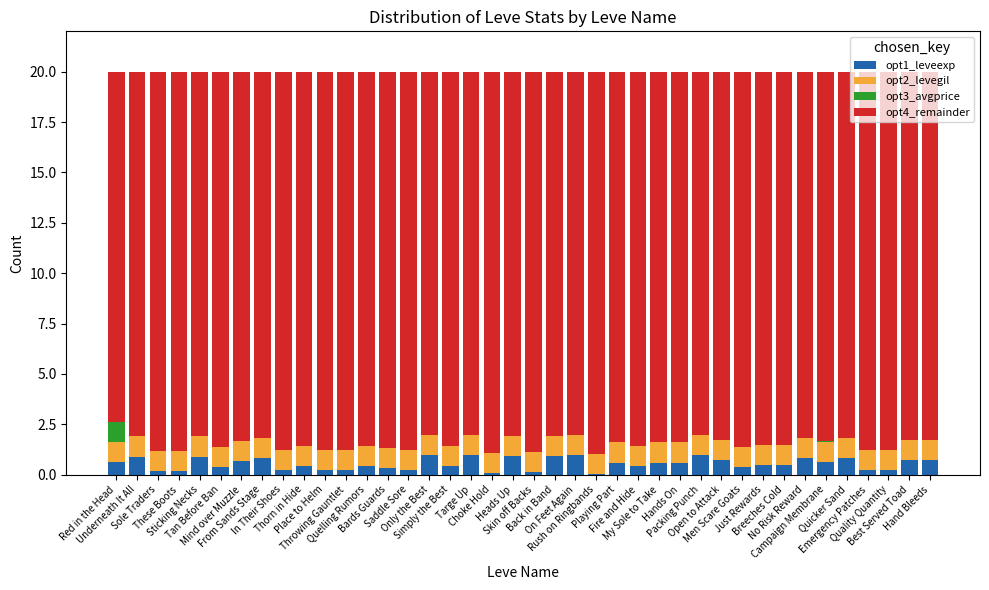

Does the chart contain stacked bars?

Yes